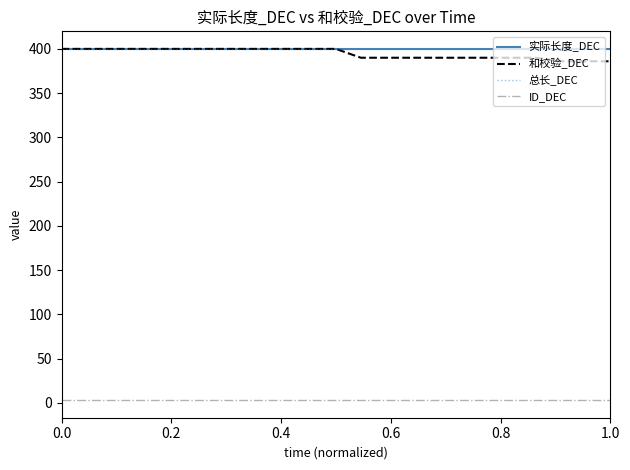

Is this an area chart (filled region under the line)?

No